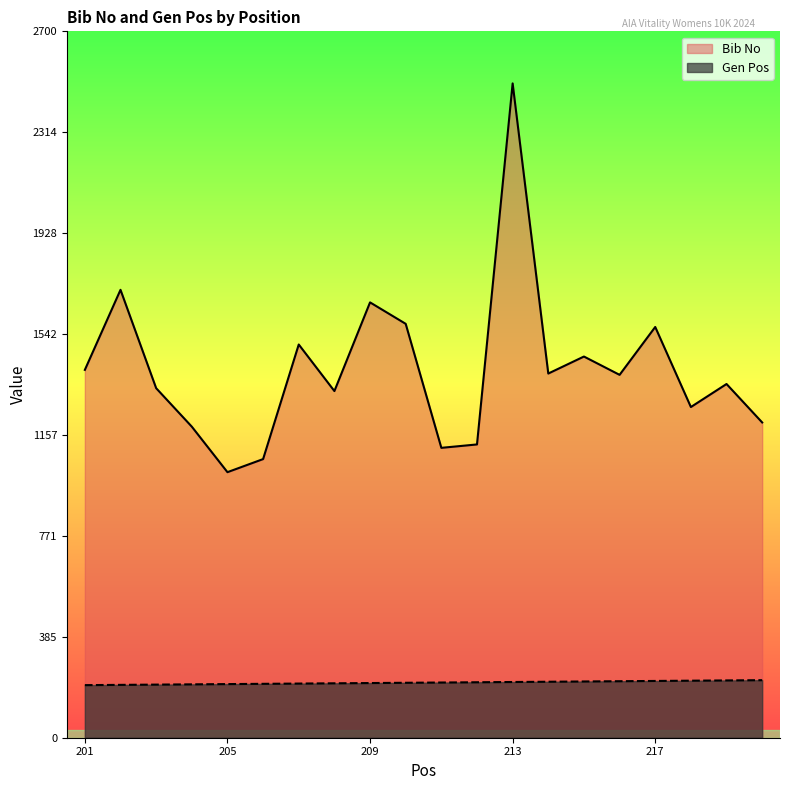

What is the difference between the maximum and minimum values in the Gen Pos series?

19